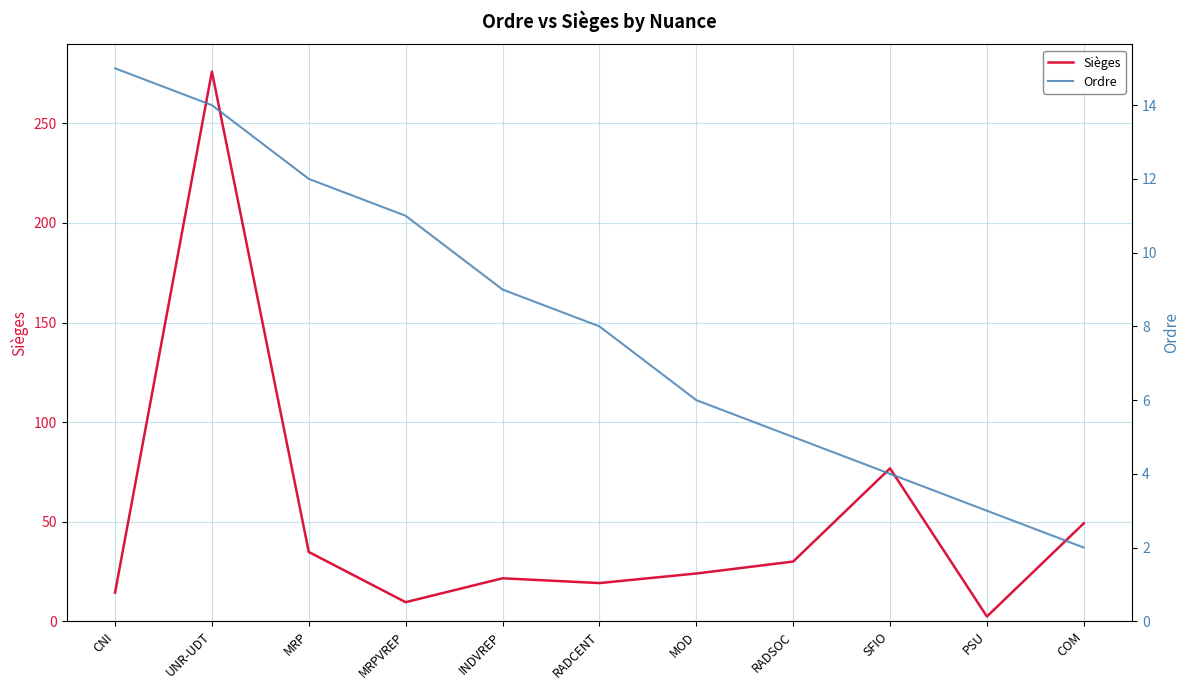

Where do Ordre and Sièges first cross each other?

CNI and UNR-UDT